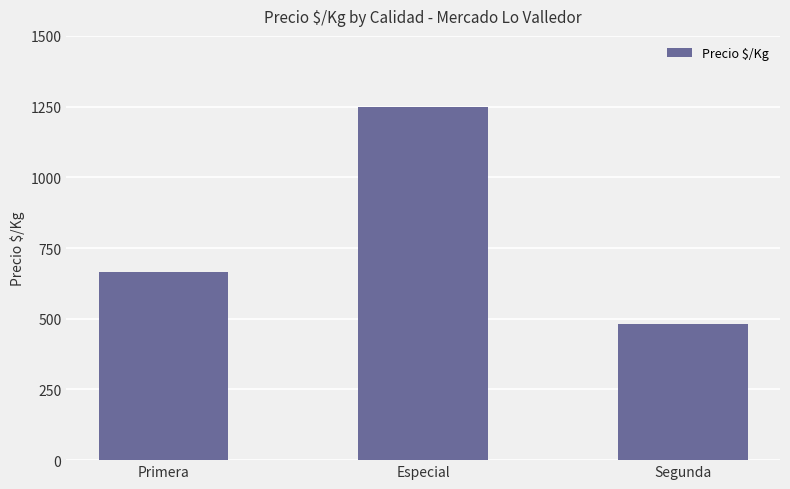

What is the maximum value shown in the chart?

1250